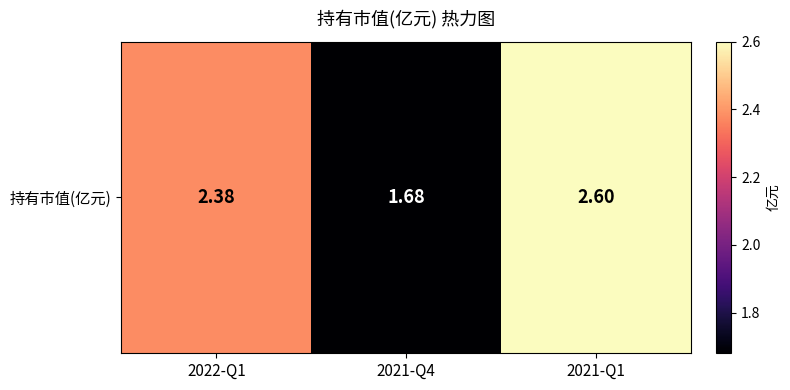

What is the difference between the maximum and minimum values?

0.9